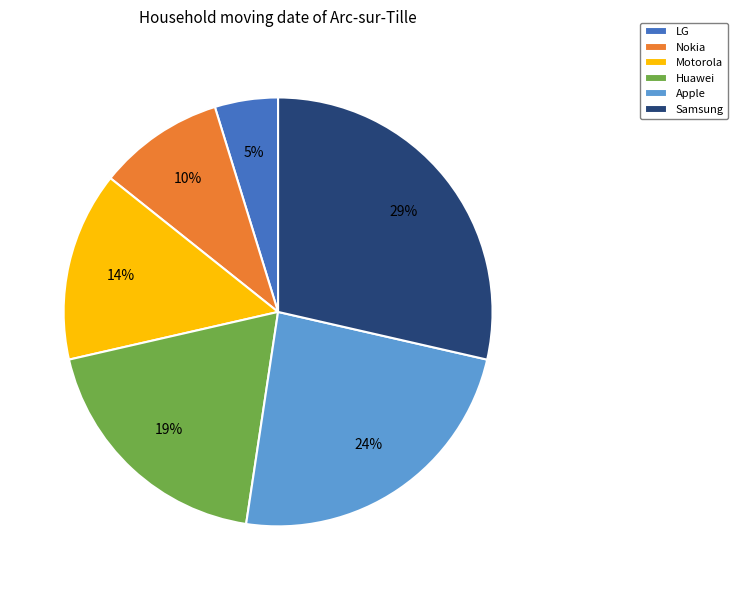

Does Nokia represent more than half of the total?

No